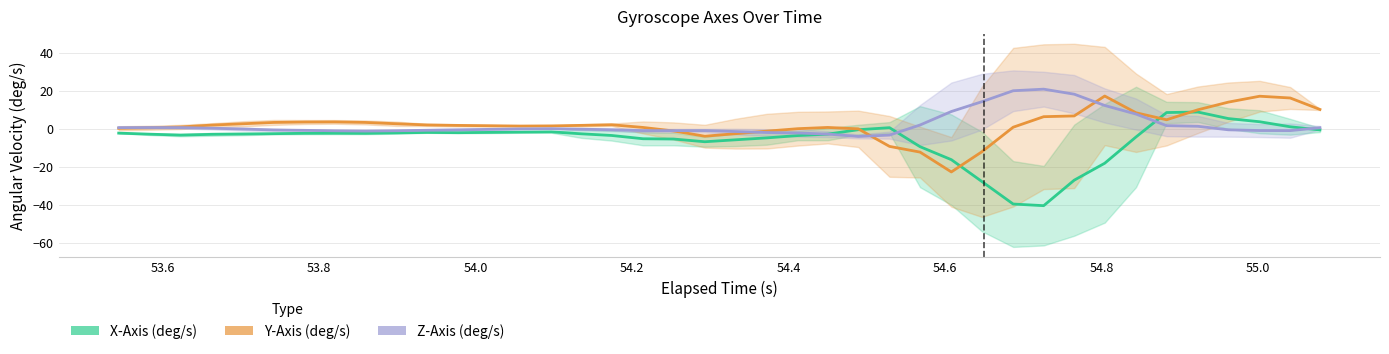

What is the greatest value displayed?

20.8